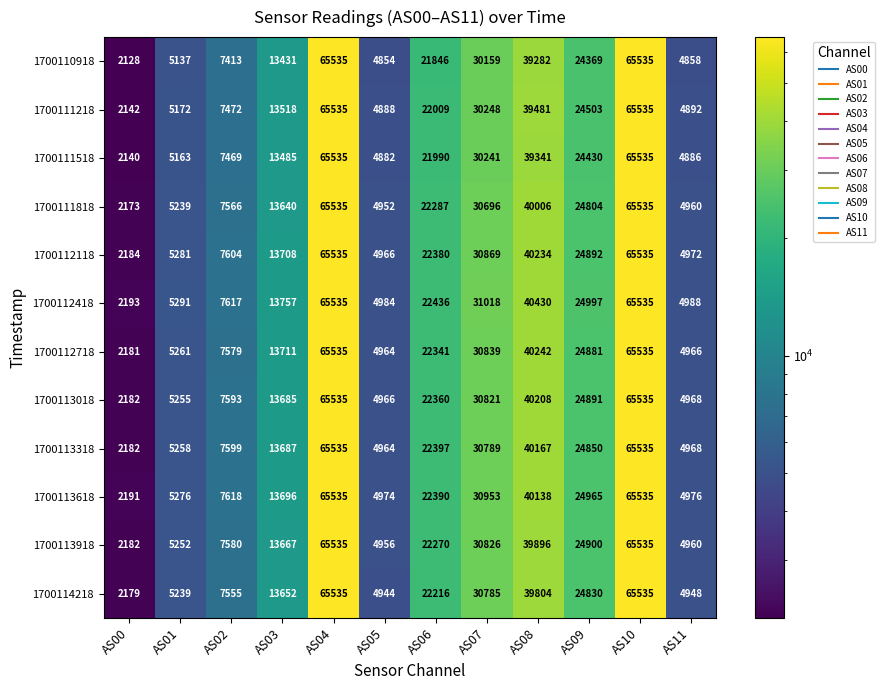

What is the lowest value of the 1700113018 series?

2182